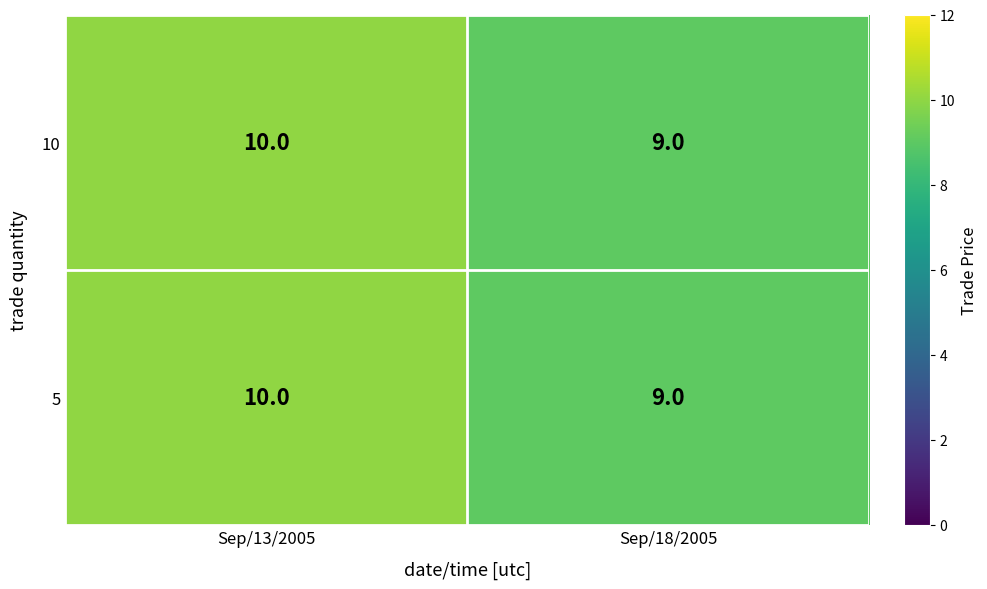

Reading left to right, list all the values displayed in this chart.

10: Sep/13/2005=10	Sep/18/2005=9
5: Sep/13/2005=10	Sep/18/2005=9